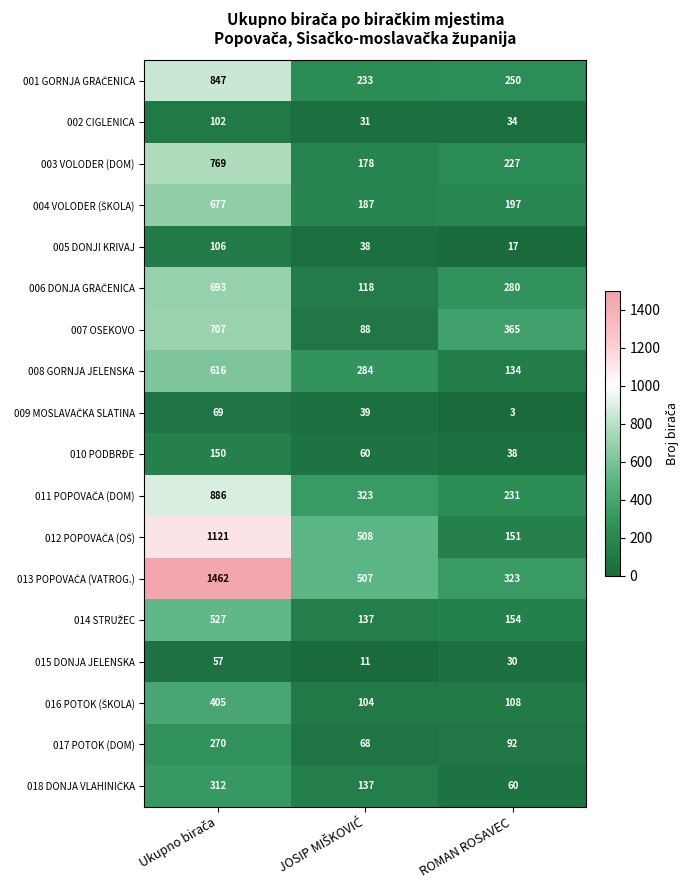

What is the average value of the 007 OSEKOVO series?

387